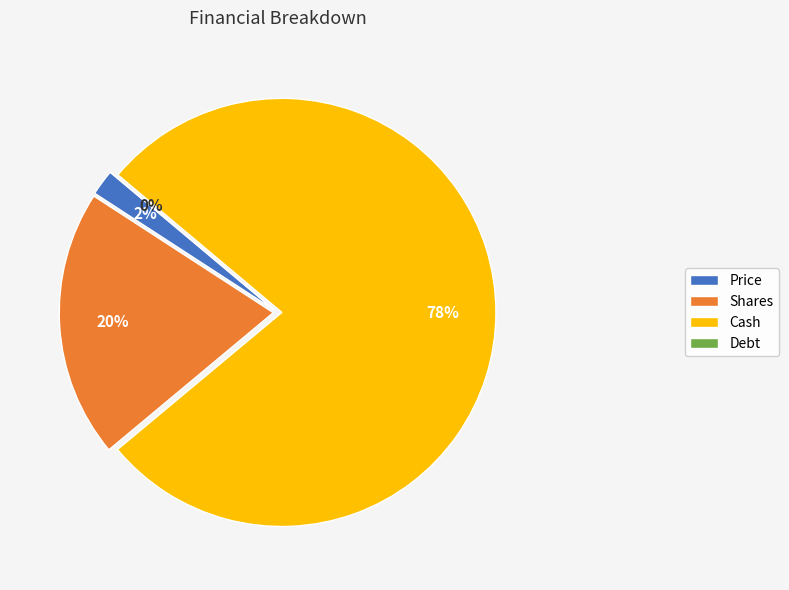

True or false: Shares accounts for 35% of the total.

False